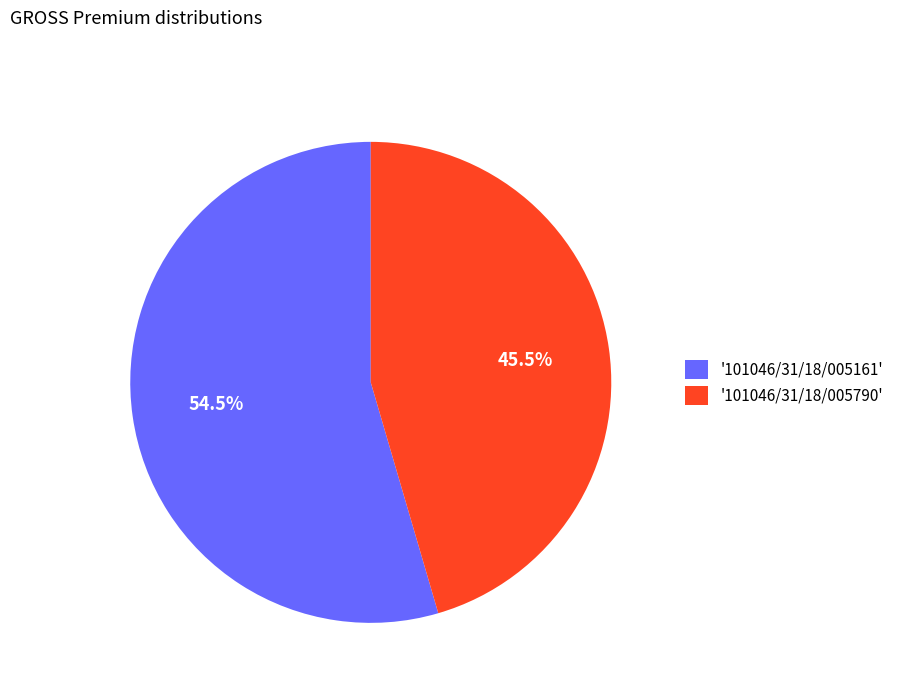

Which slice is the largest?

'101046/31/18/005161'